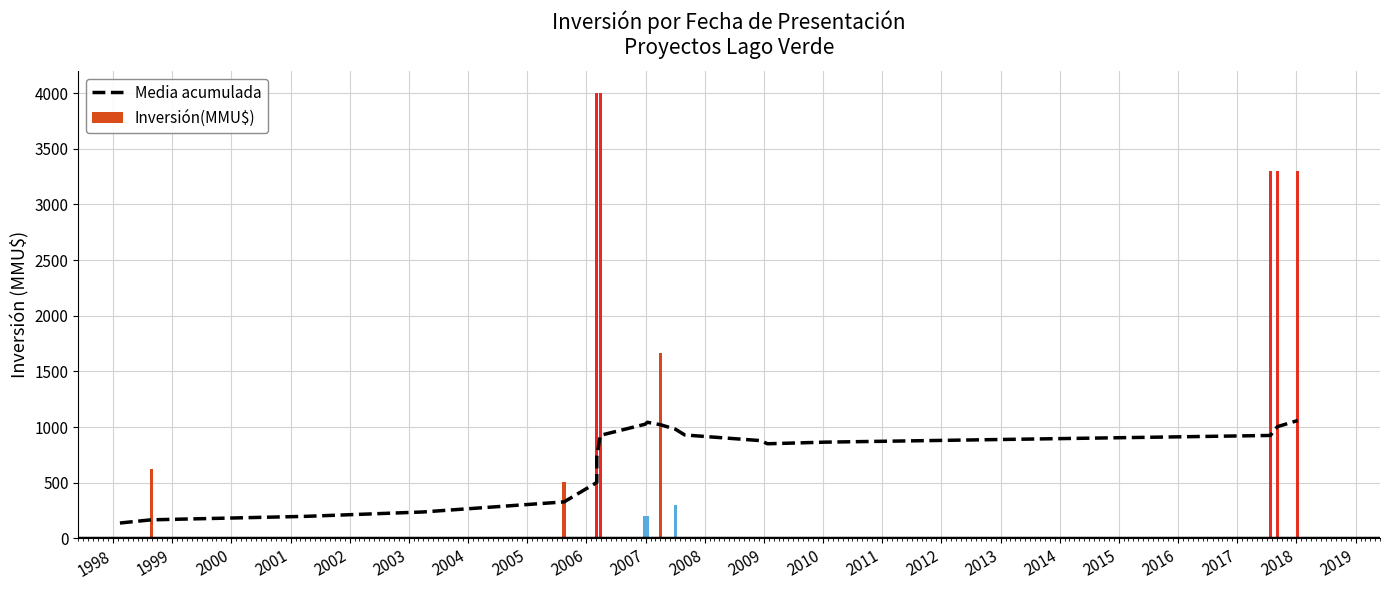

What are all the series names shown in the legend?

Media acumulada, Inversión(MMU$)